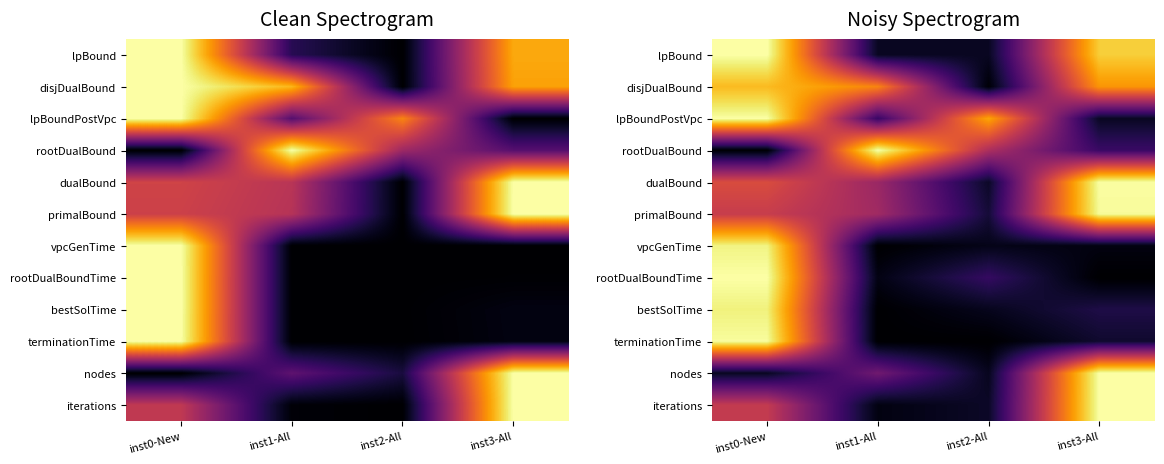

Rank the categories by terminationTime value from highest to lowest.

inst0-New, inst3-All, inst1-All, inst2-All